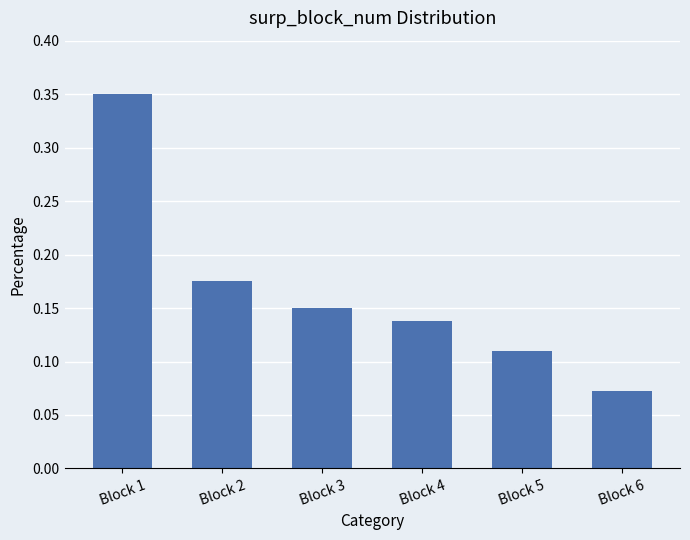

Which category has the highest value across all series?

Block 1